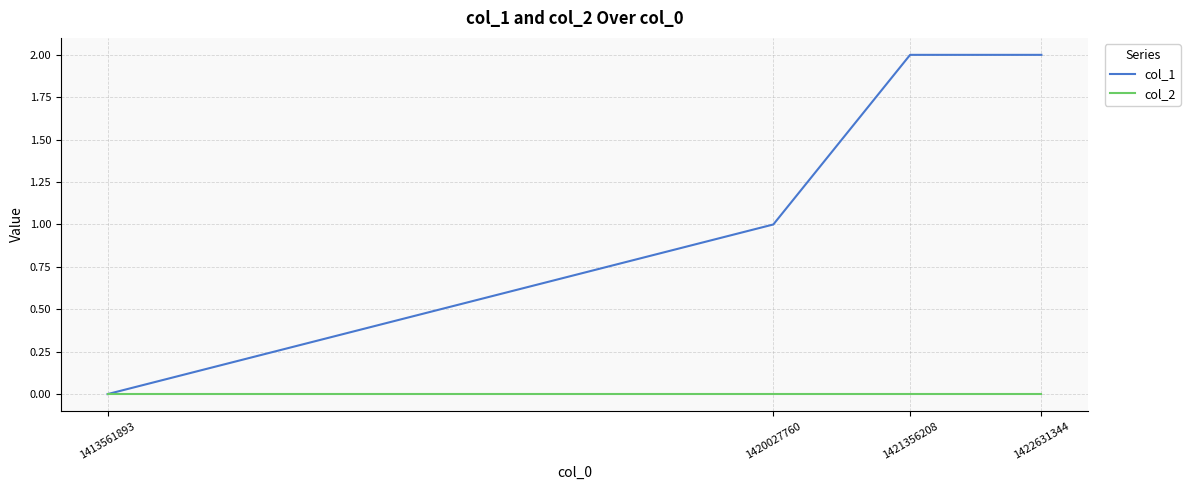

Does the chart have visible grid lines?

Yes